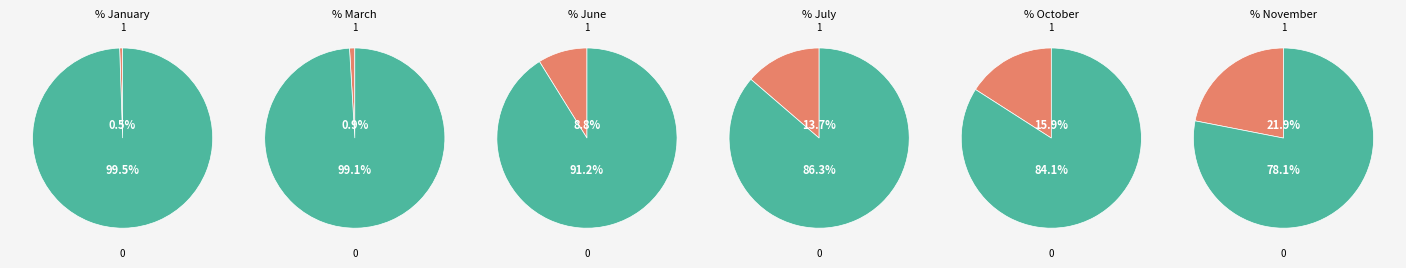

The 2 slice represents 14% of the pie. True or false?

True